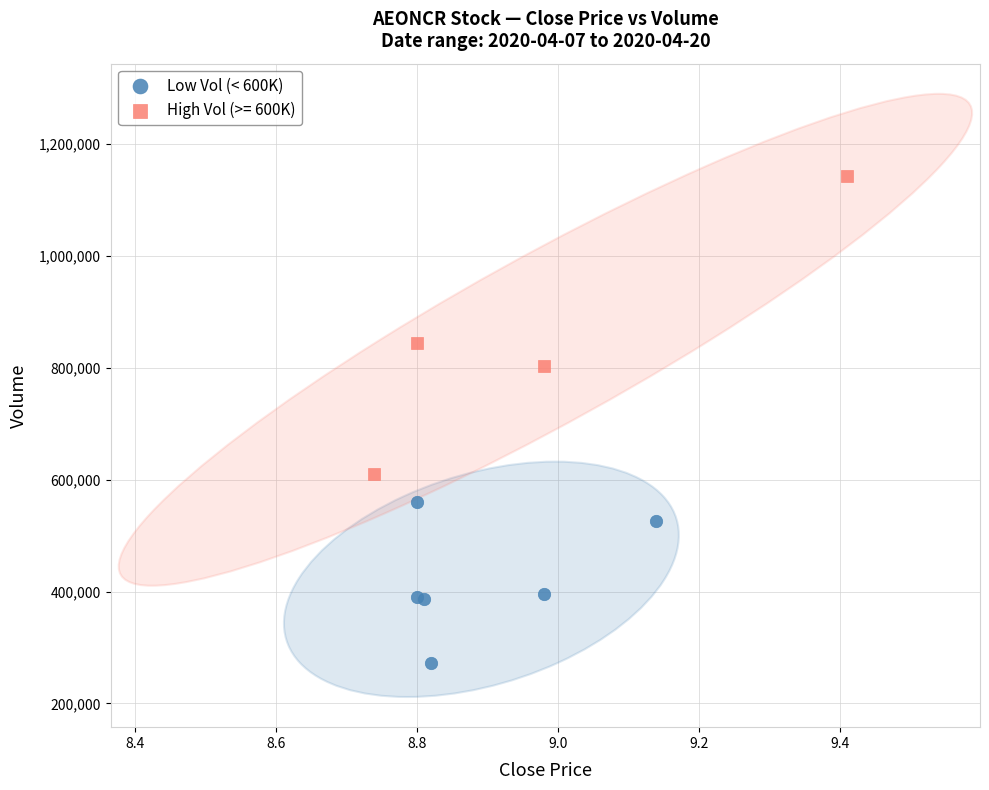

Which series contains the highest Y value?

High Vol (>= 600K)